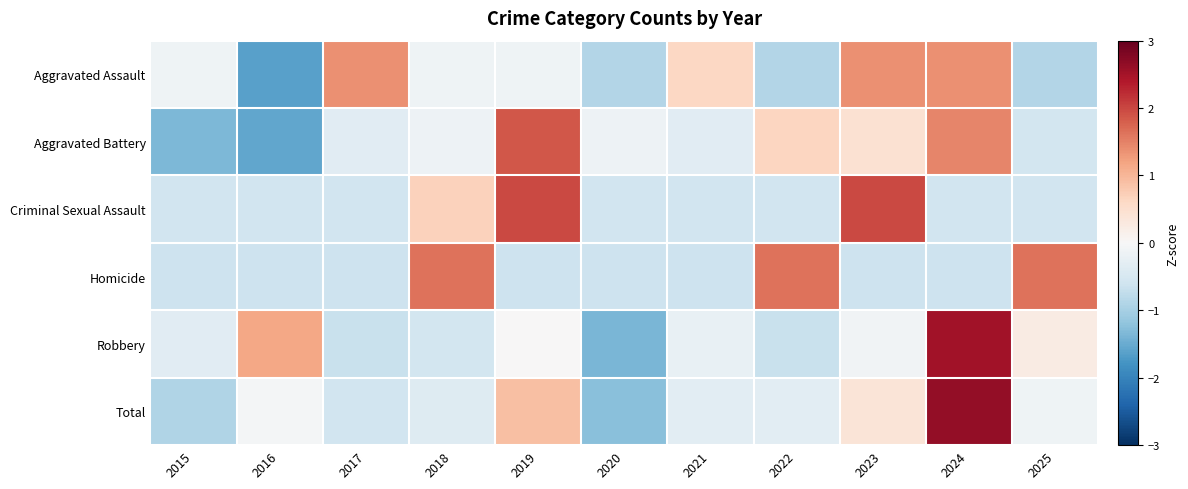

How many categories are shown in the chart?

11